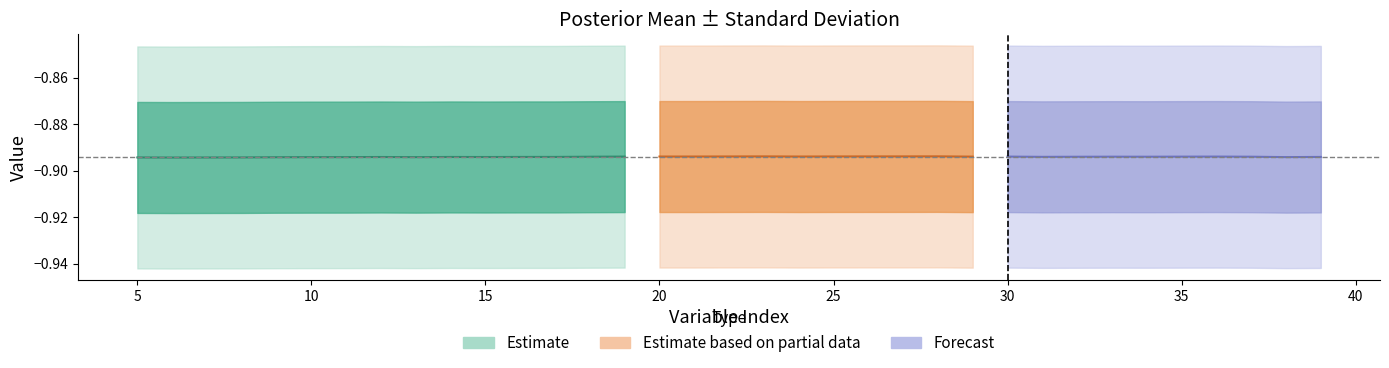

Which category has the highest value in the Standard deviation series?

38